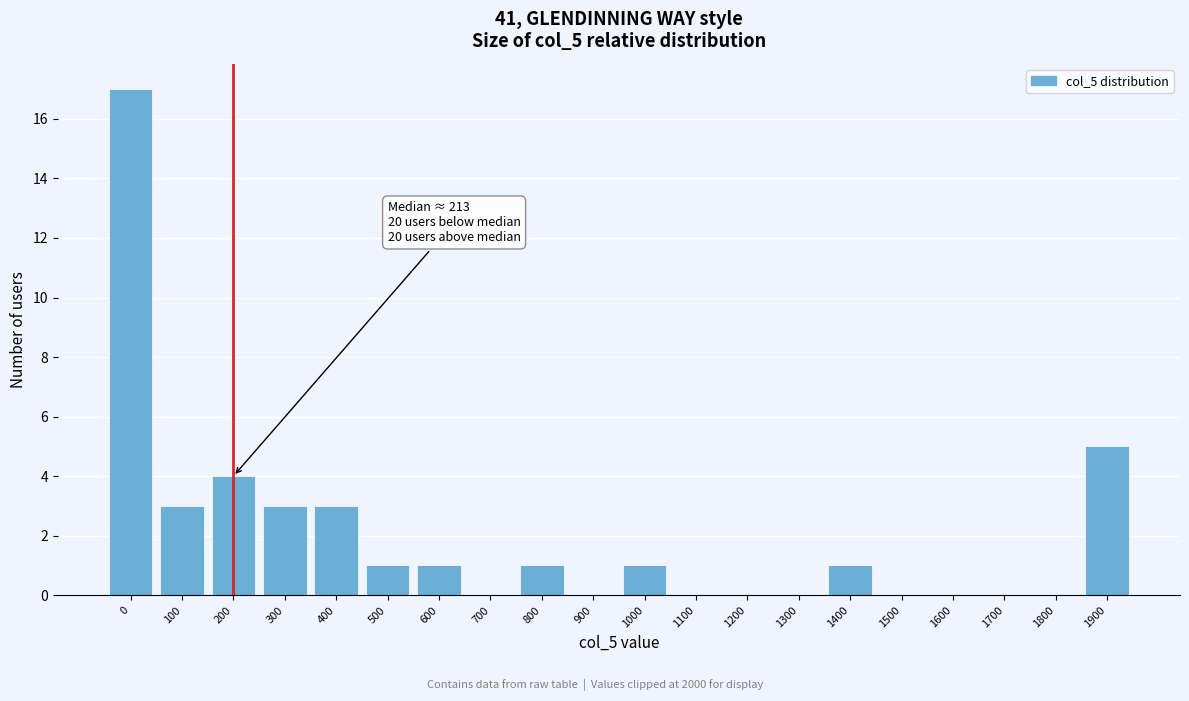

Reading left to right, list all the values displayed in this chart.

0=17	100=3	200=4	300=3	400=3	500=1	600=1	700=0	800=1	900=0	1000=1	1100=0	1200=0	1300=0	1400=1	1500=0	1600=0	1700=0	1800=0	1900=5